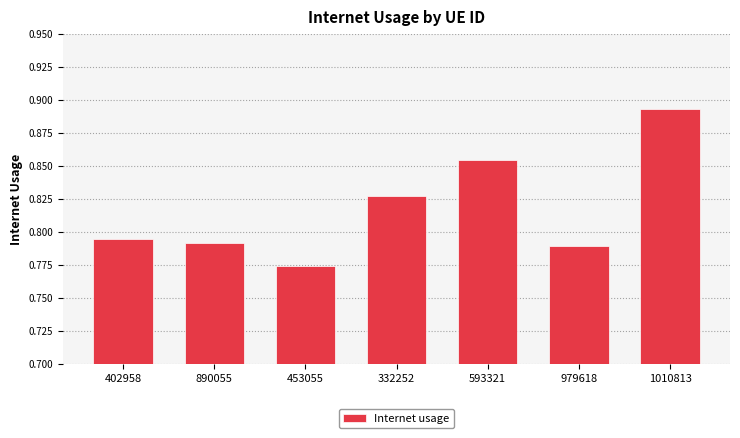

Count the values in the range 0 to 1.

7